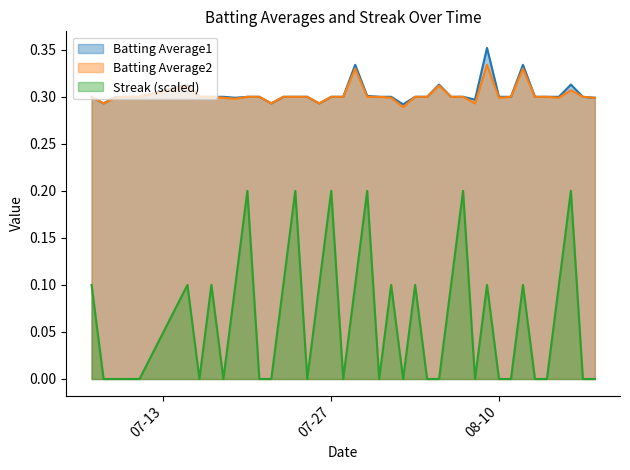

At how many categories does at least one series exceed 0?

40